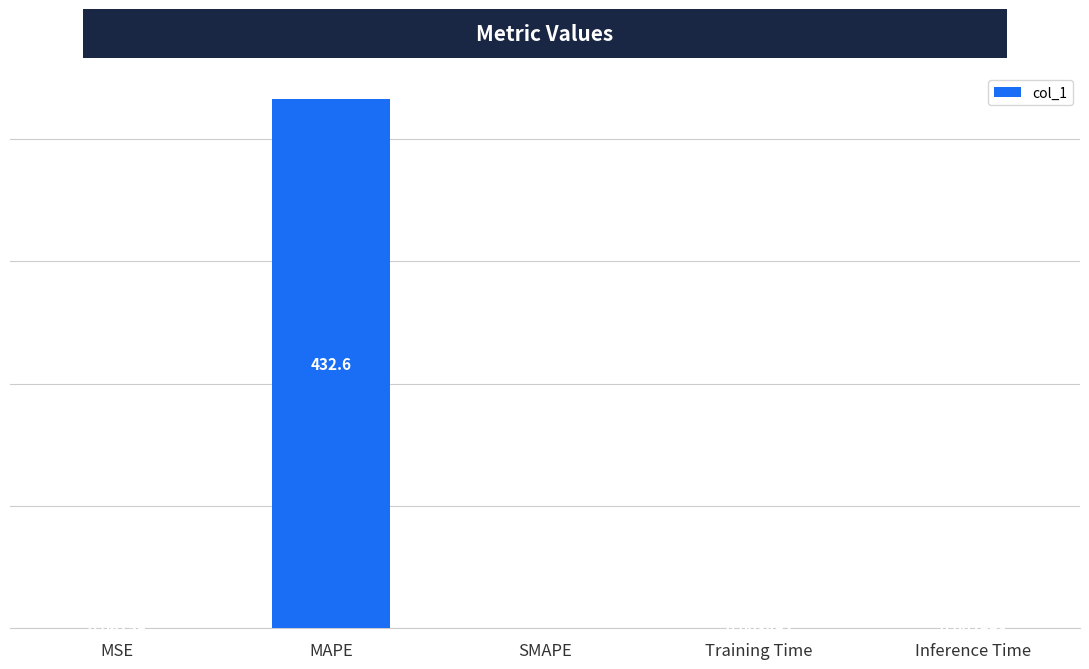

True or false: the data shows 0.0 at SMAPE.

True